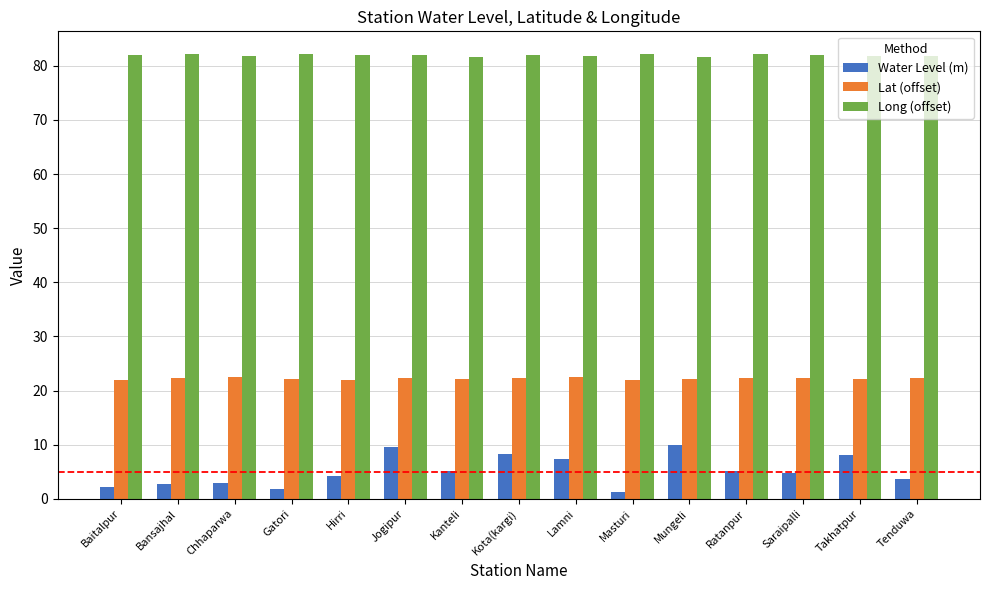

List the series in order of their peak value, lowest first.

Water Level (m), Lat (offset), Long (offset)